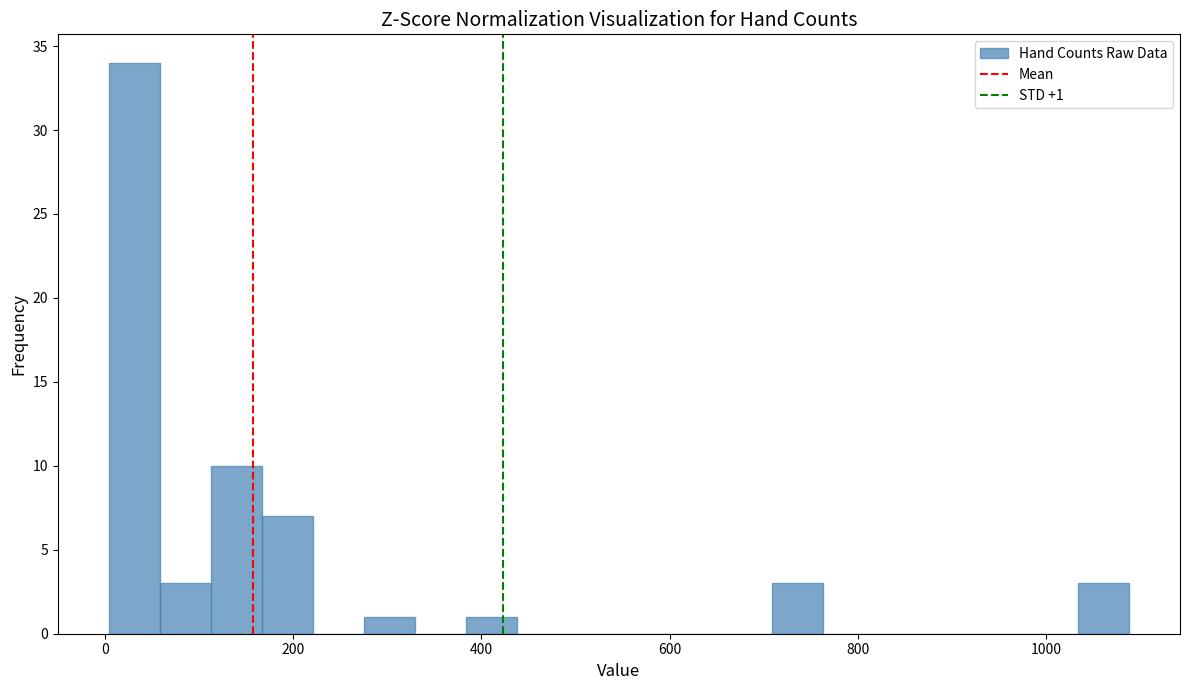

Around what value on the x-axis is the tallest bar? Give the approximate position of its centre, as read against the axis.

40